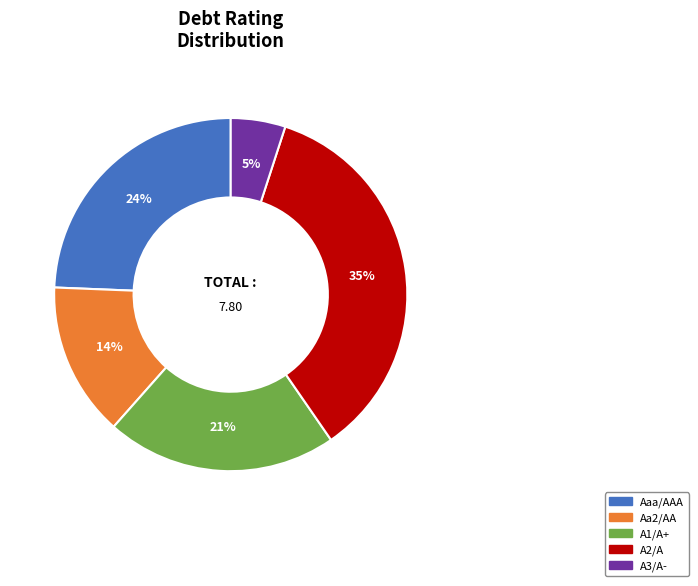

To the nearest percent, what percentage of the pie is Aa2/AA?

14%